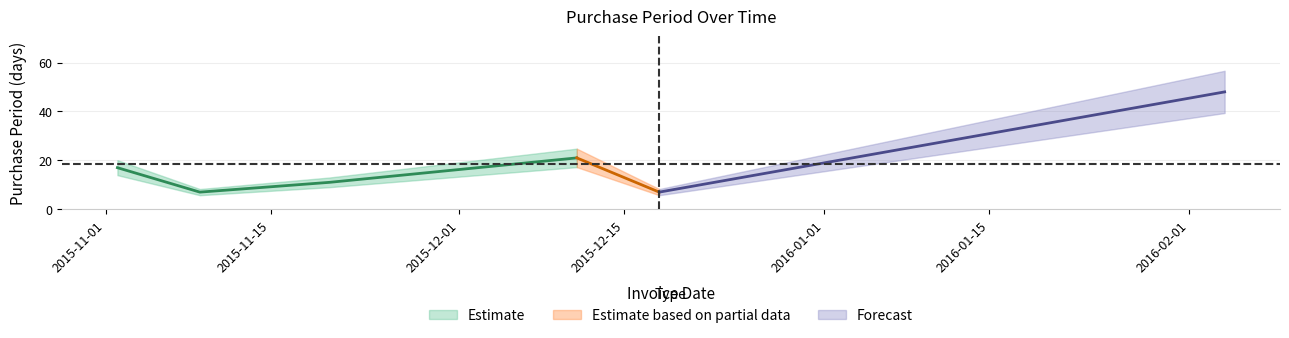

List the labels in order of value, smallest first.

2015-11-09, 2015-12-18, 2015-11-20, 2015-11-02, 2015-12-11, 2016-02-04